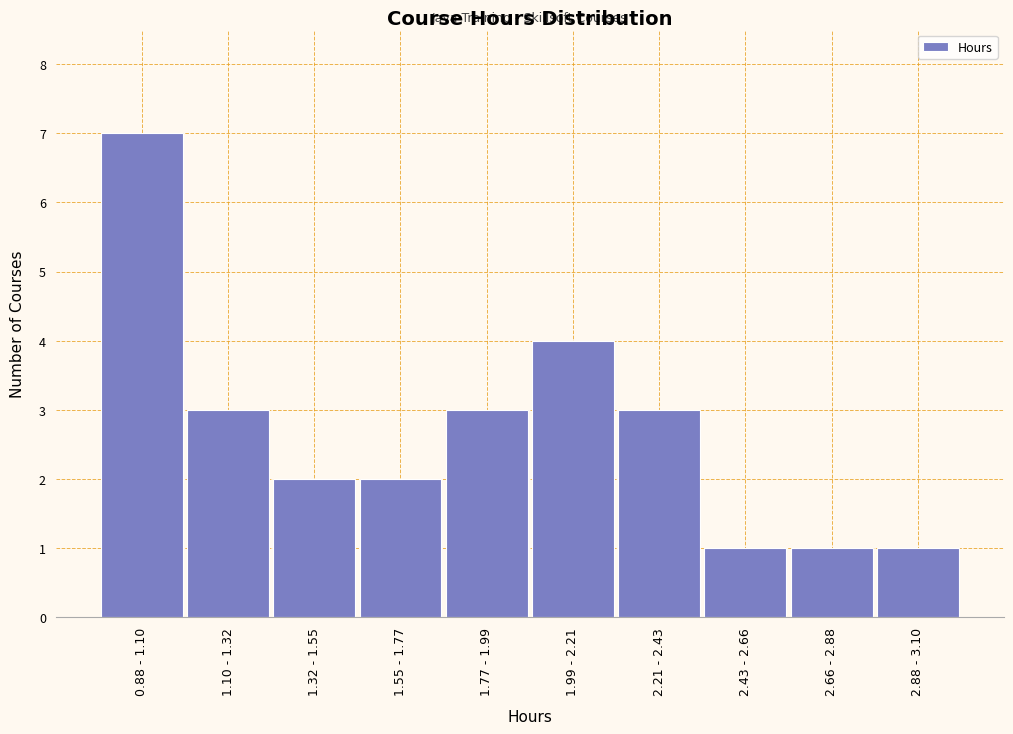

Reading left to right, extract all data points from this chart.

7	3	2	2	3	4	3	1	1	1